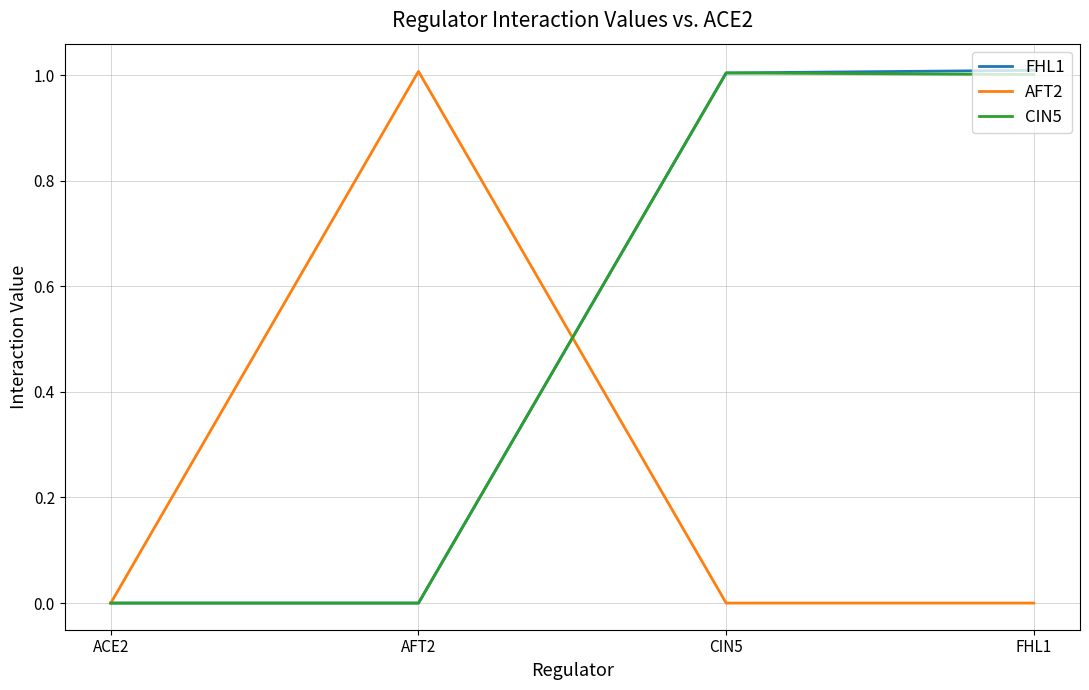

What are all the series names shown in the legend?

FHL1, AFT2, CIN5